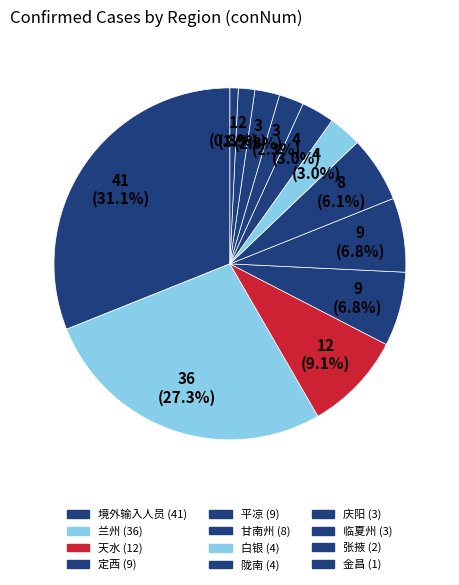

What is the change in value from 兰州 to 定西?

-27